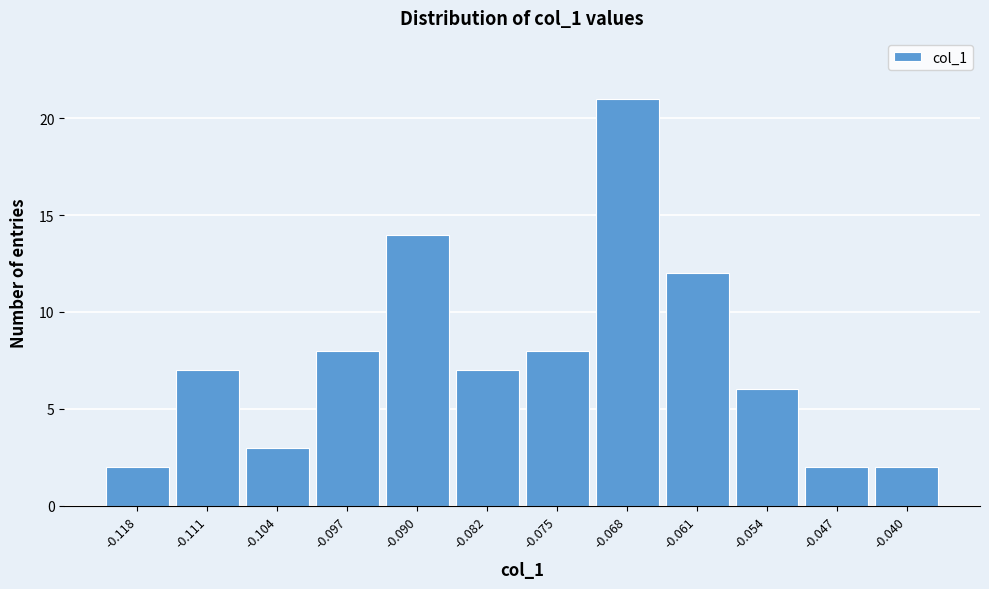

Which range on the x-axis has the tallest bar?

-0.072 to -0.065